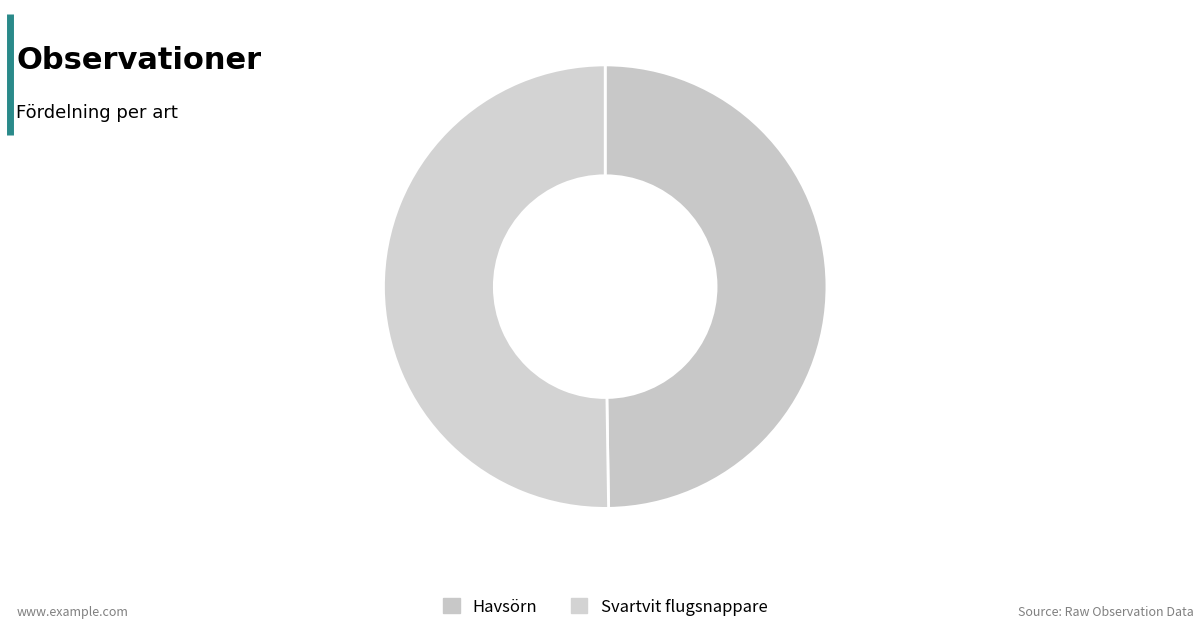

How many segments does this pie chart have?

2